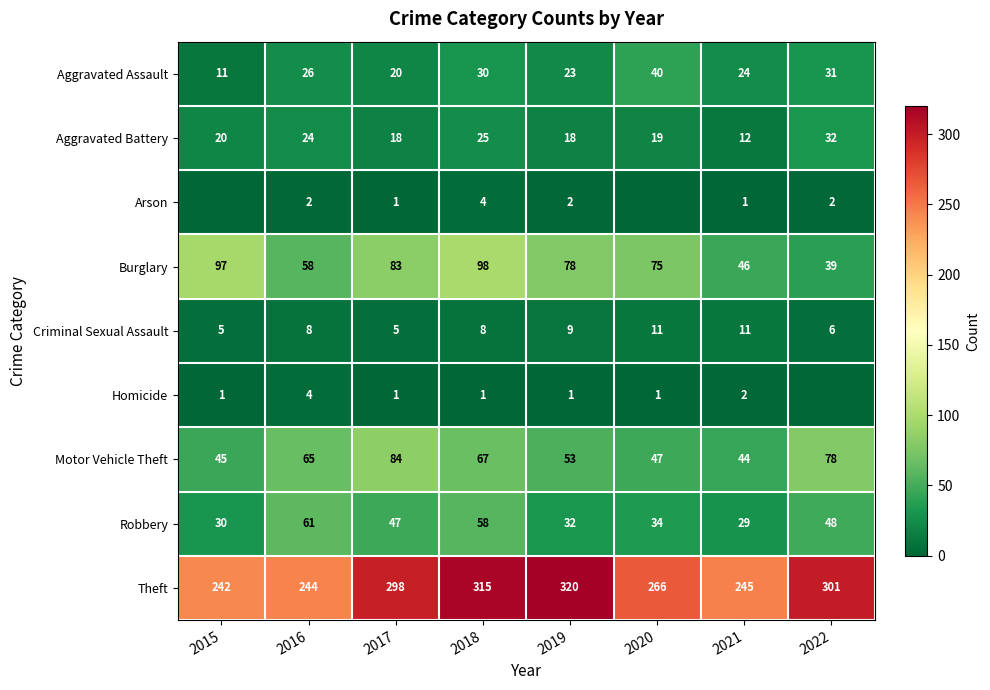

Is the value of Theft at 2019 greater than the value of Robbery at 2018?

Yes